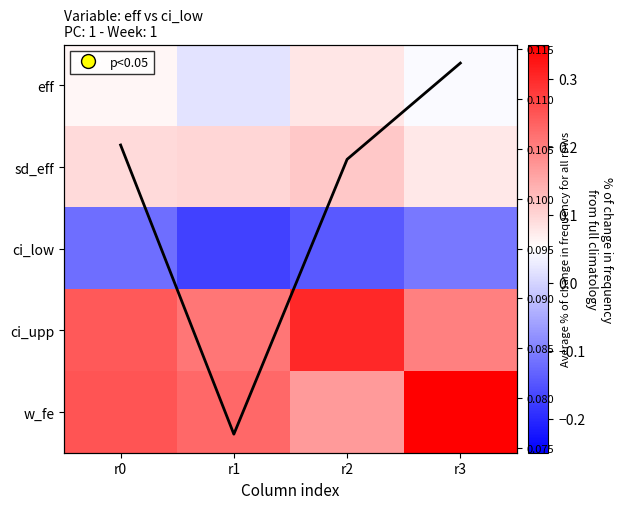

Which category has the highest value in the w_fe series?

r3